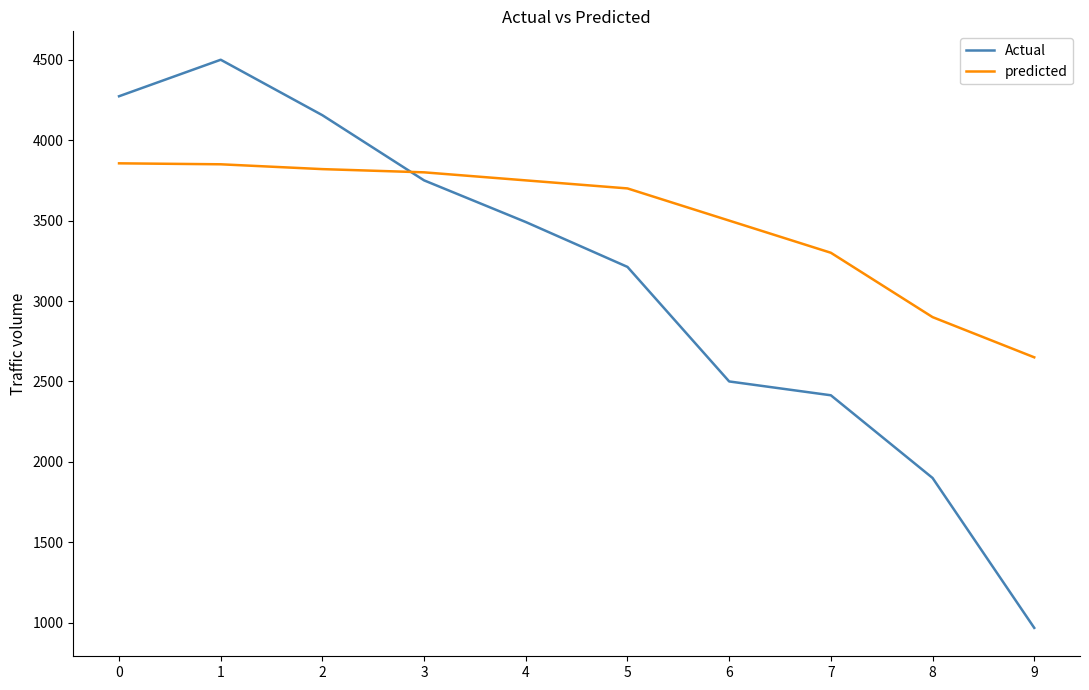

What are all the series names shown in the legend?

Actual, predicted